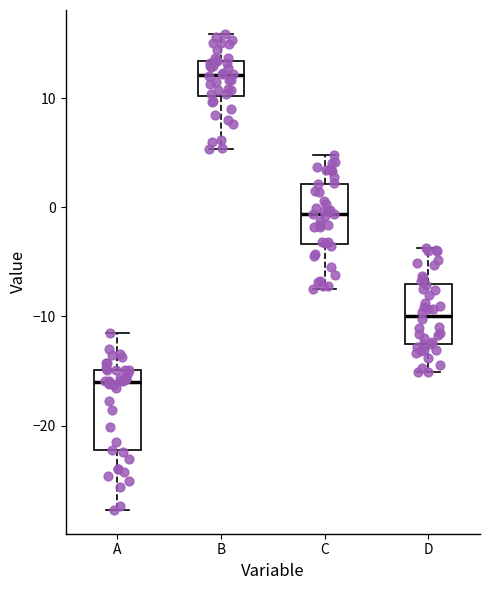

Which box has the lowest median line?

A